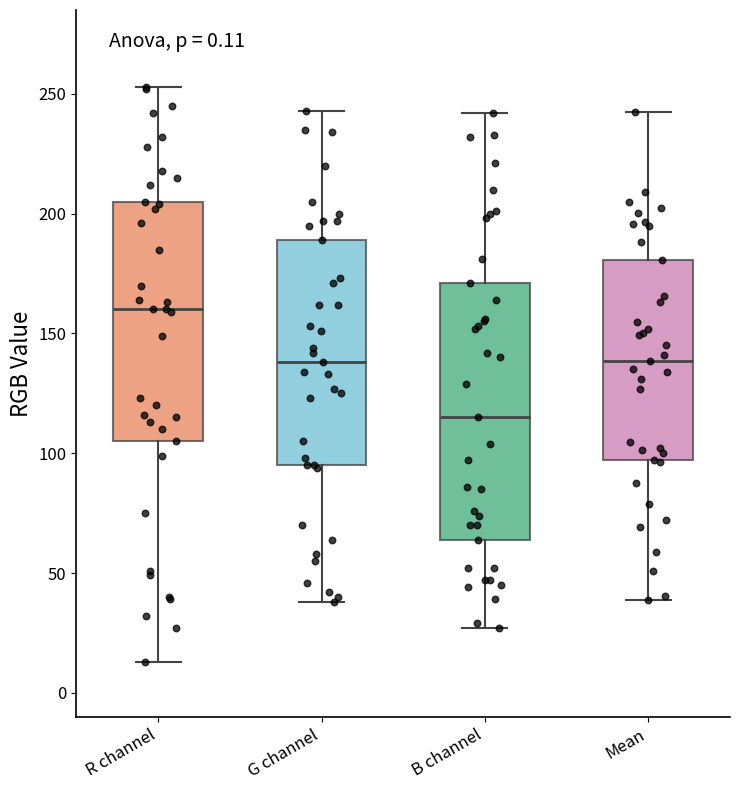

Comparing the boxes themselves (not the whiskers), which one is the tallest?

B channel